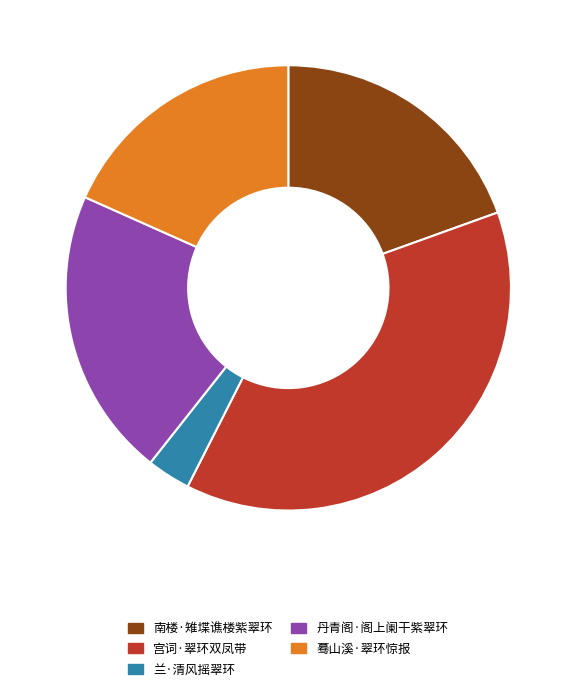

Approximately how many times larger is the value at 兰·清风摇翠环 compared to 丹青阁·阁上阑干紫翠环?

0.2